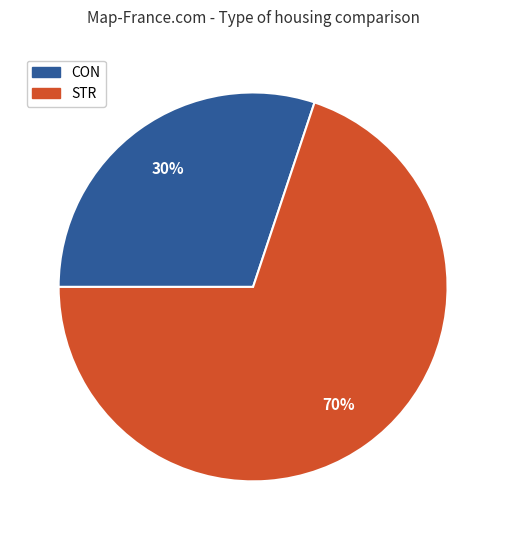

To the nearest percent, what portion does CON represent?

30%